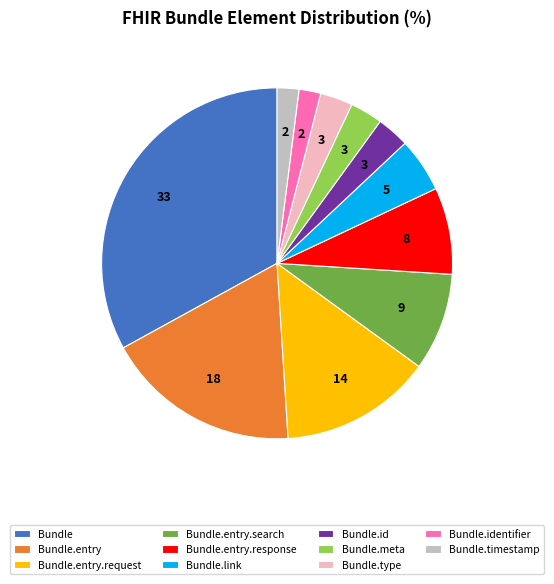

Combined, do Bundle.type and Bundle.identifier account for over 50%?

No